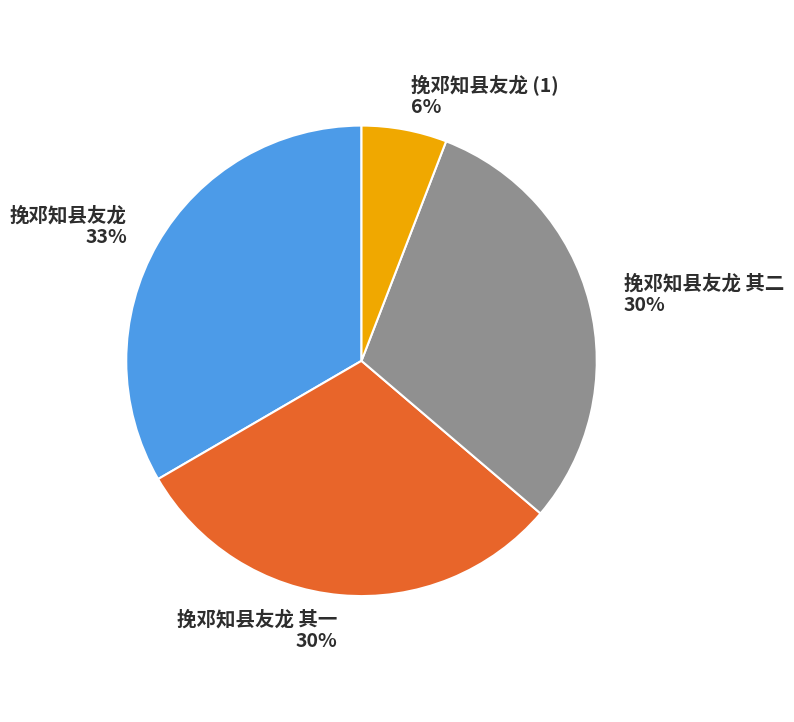

Is 挽邓知县友龙 其一 the majority of the pie?

No